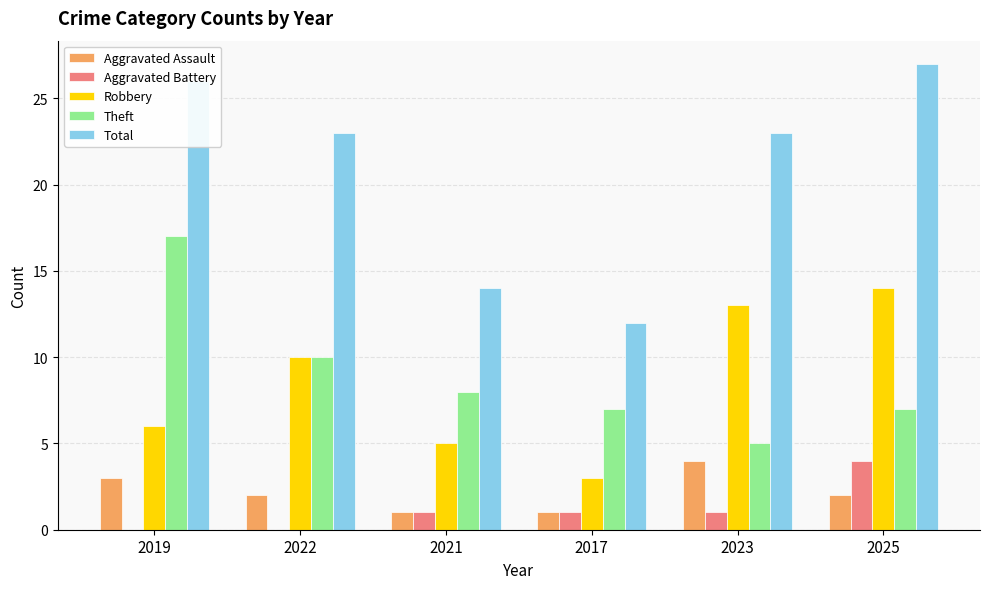

At which category does the chart reach its peak across all series?

2025